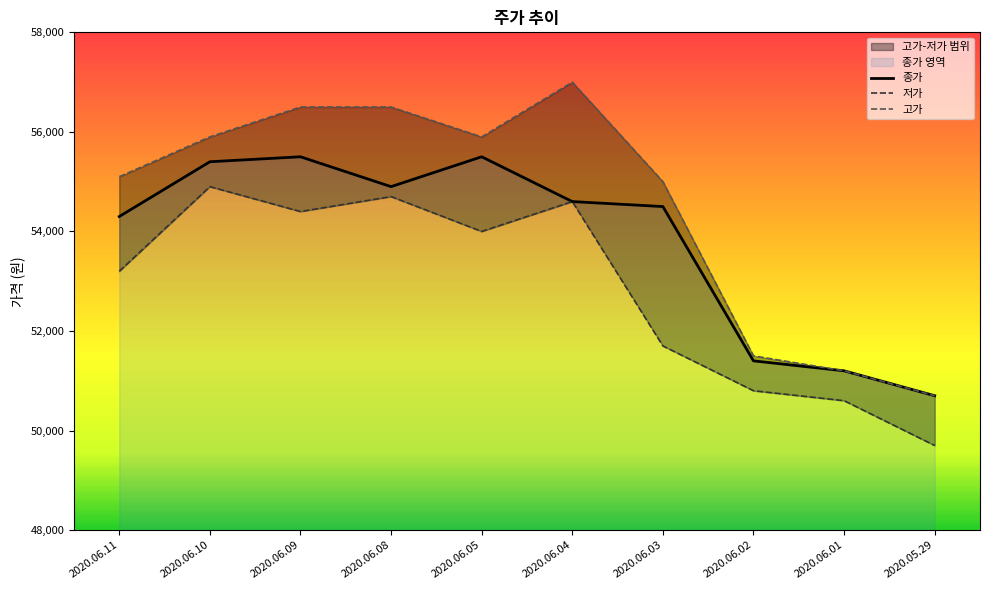

What is the total value across all series at 2020.06.01?

153000